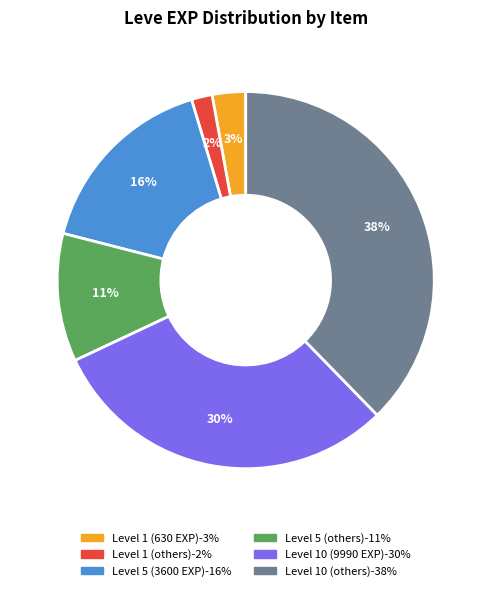

How many segments does this pie chart have?

6